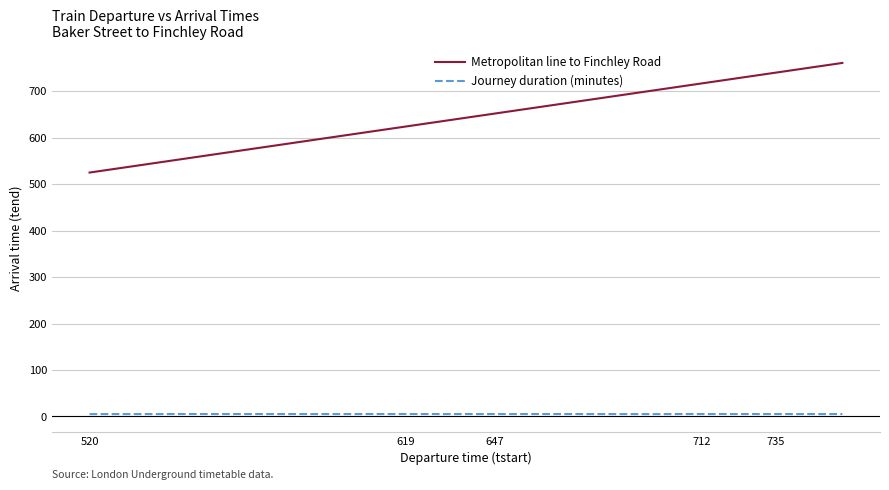

What is the maximum value shown in the chart?

761.0